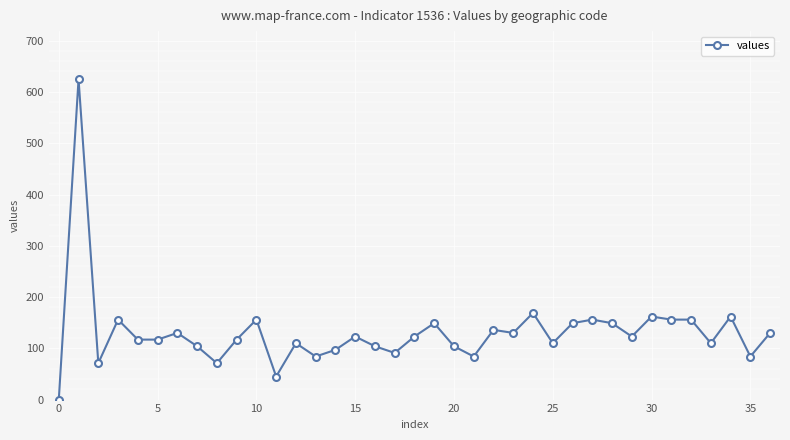

True or false: the data has more than 2 interior local peaks.

True